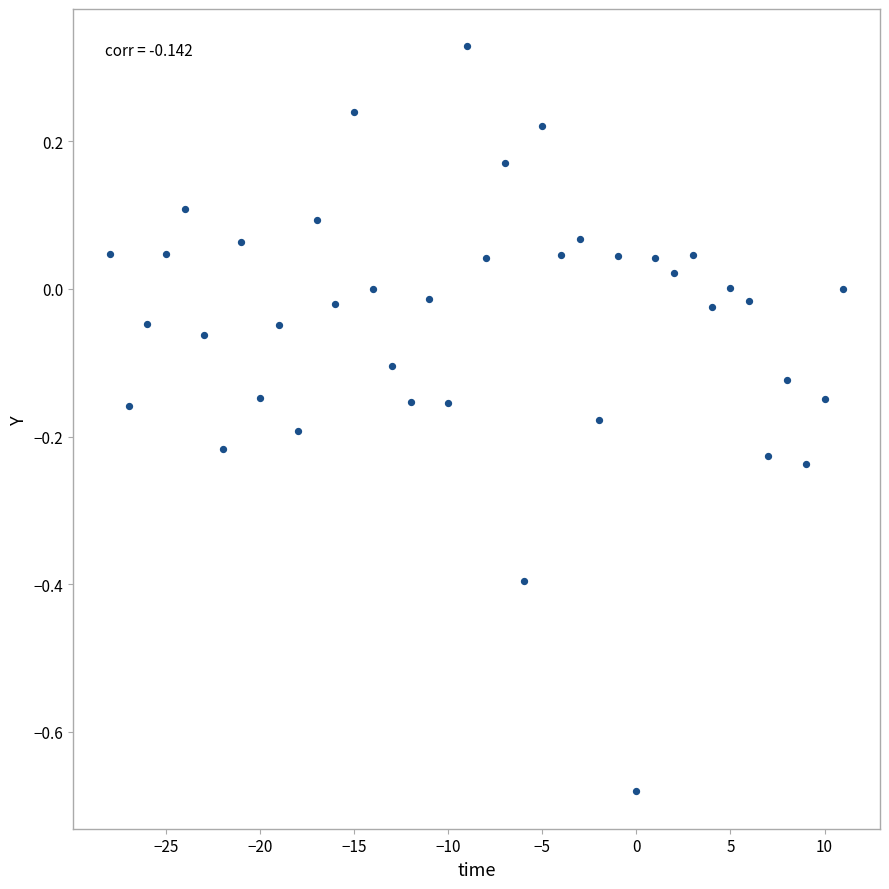

What is the range of X values (max minus min)?

39.0